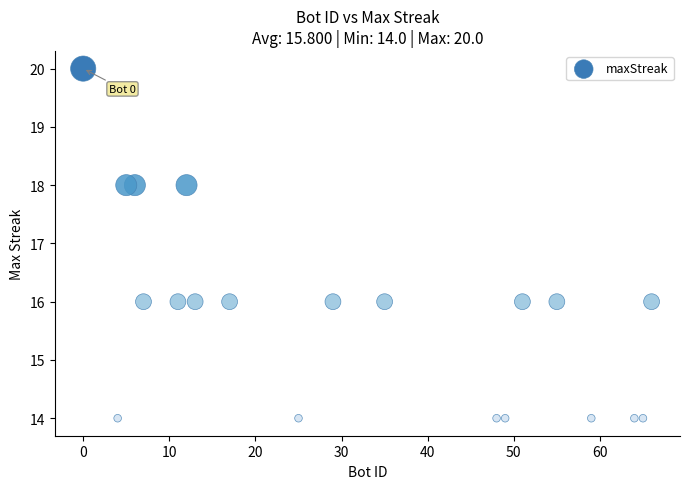

What is the range of Y values (max minus min)?

6